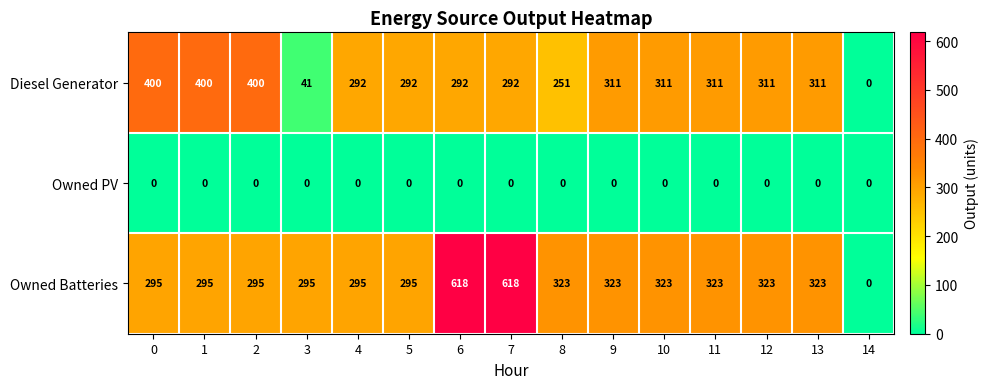

Which series changed the most between 2 and 10?

Diesel Generator